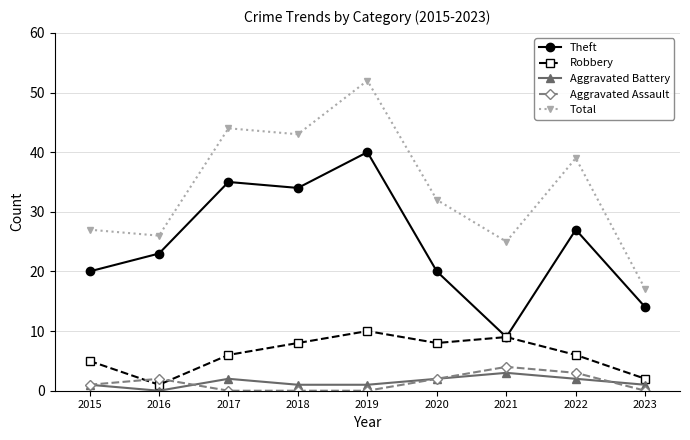

The value of Aggravated Assault at 2021 is 2. True or false?

False